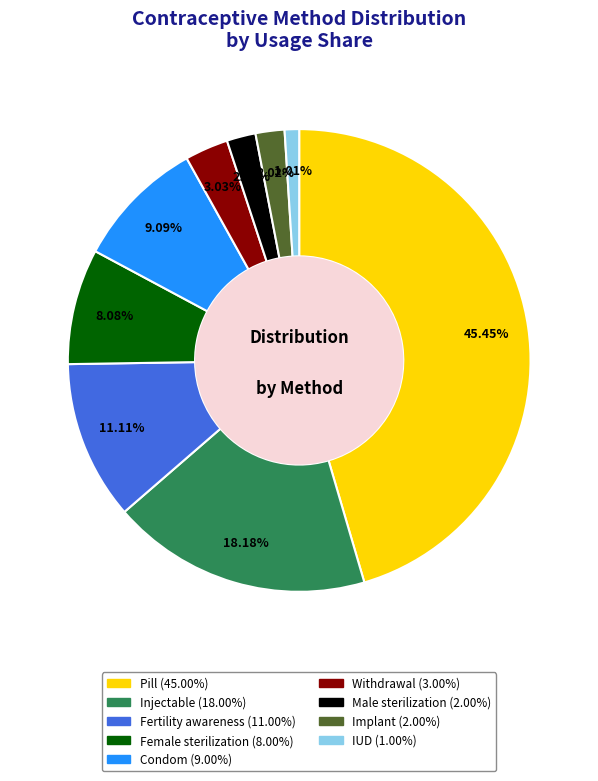

Combined, what portion of the pie is Withdrawal and Implant?

5.1%